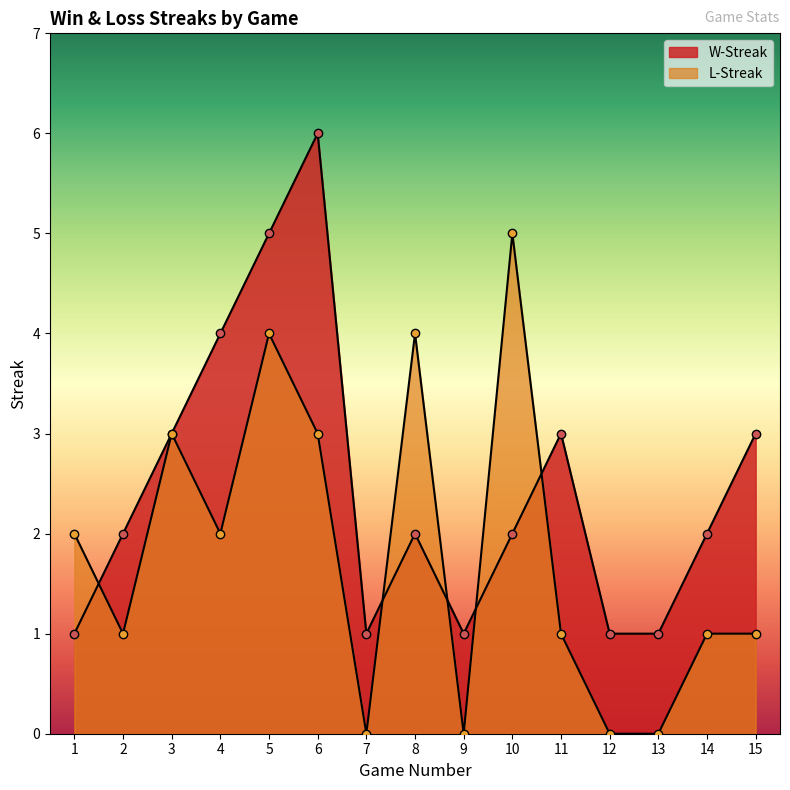

Reading left to right, extract all data points from this chart.

W-Streak: 1=1	2=2	3=3	4=4	5=5	6=6	7=1	8=2	9=1	10=2	11=3	12=1	13=1	14=2	15=3
L-Streak: 1=2	2=1	3=3	4=2	5=4	6=3	7=0	8=4	9=0	10=5	11=1	12=0	13=0	14=1	15=1